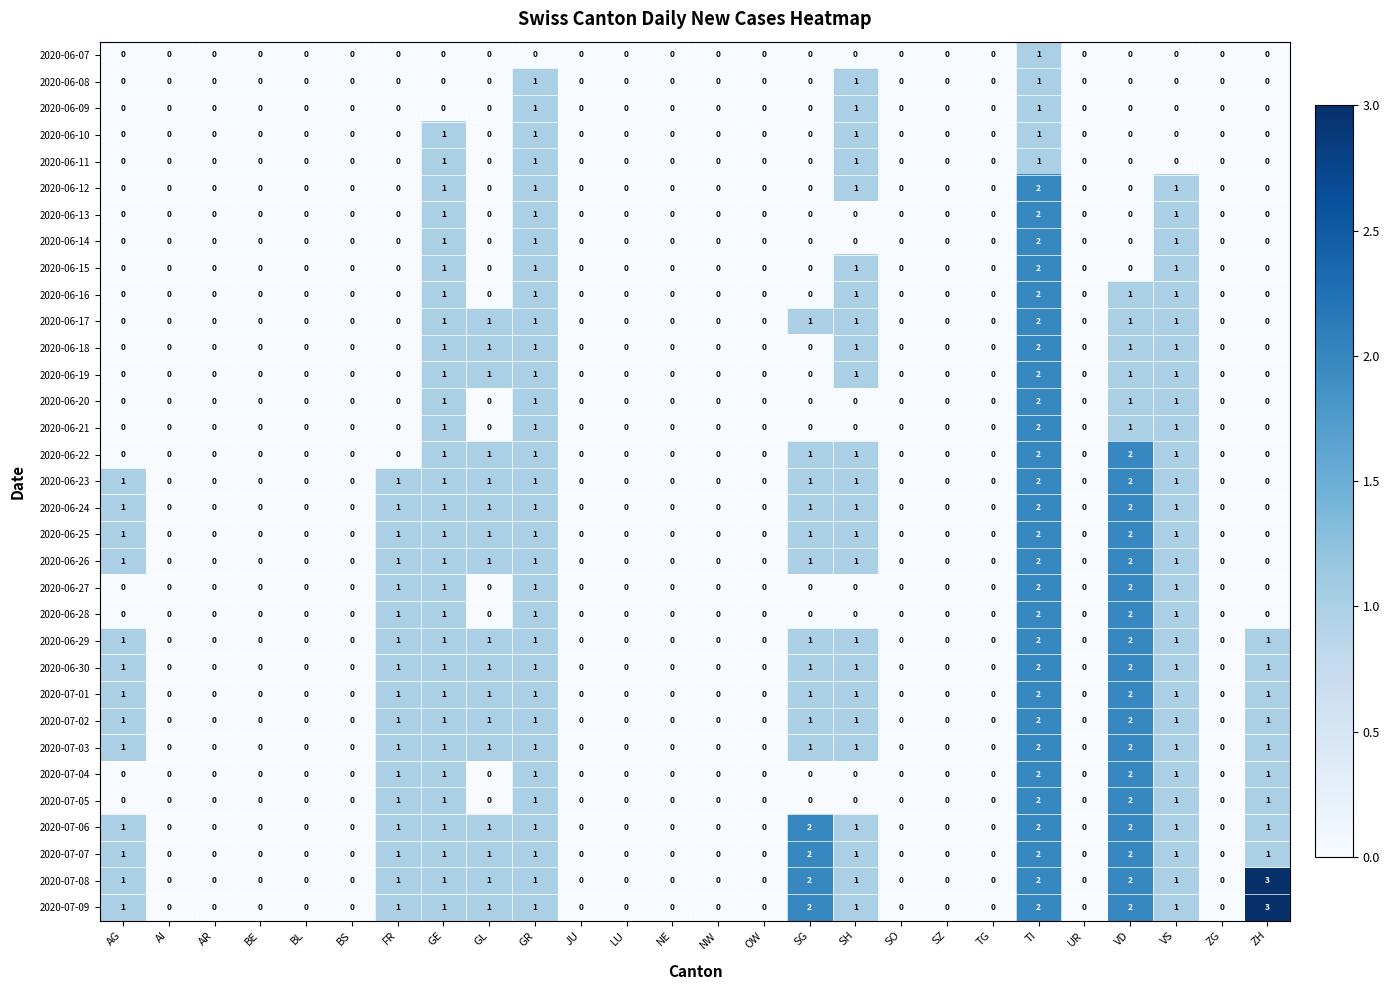

How many series are shown in this chart?

33